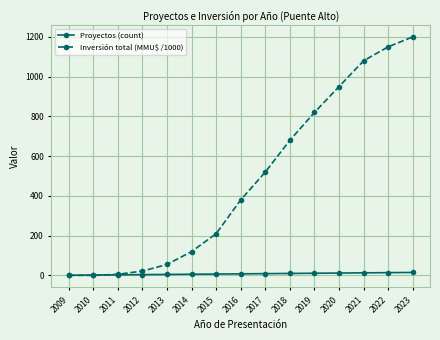

What is the value of the Inversión total (MMU$ /1000) point at the 8th from the left?

380.0